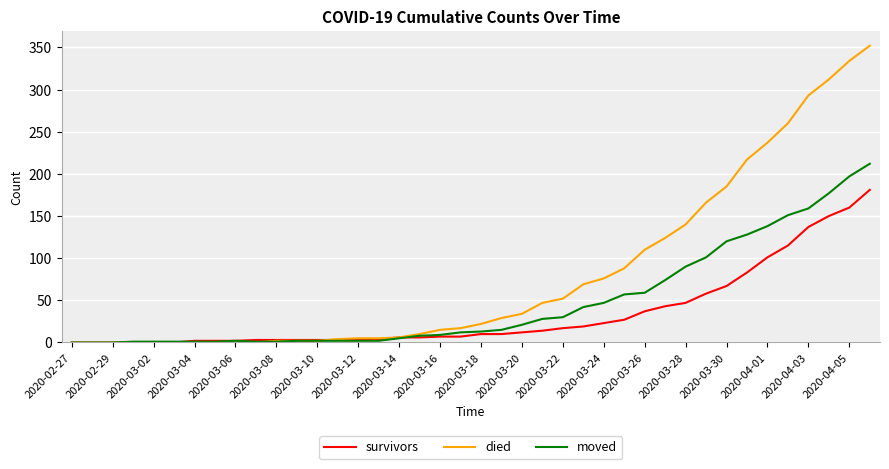

What is the highest value of the survivors series?

181